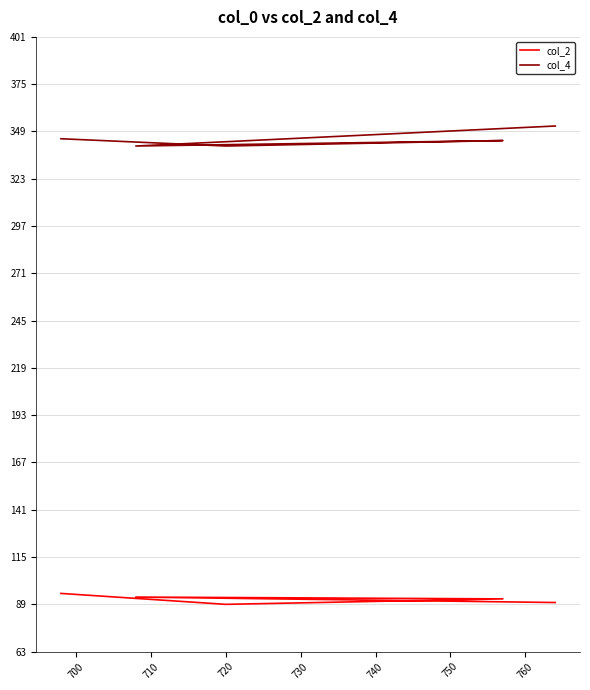

Is this an area chart (filled region under the line)?

No